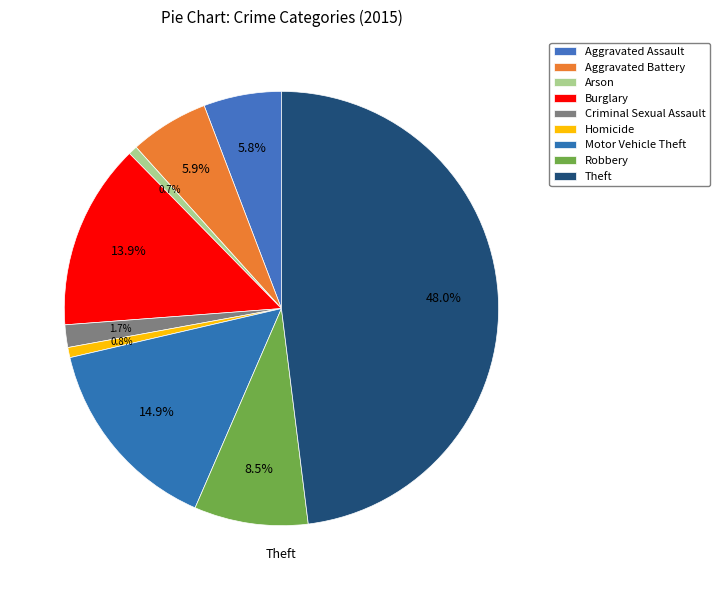

Approximately how many times larger is the value at Arson compared to Robbery?

0.1